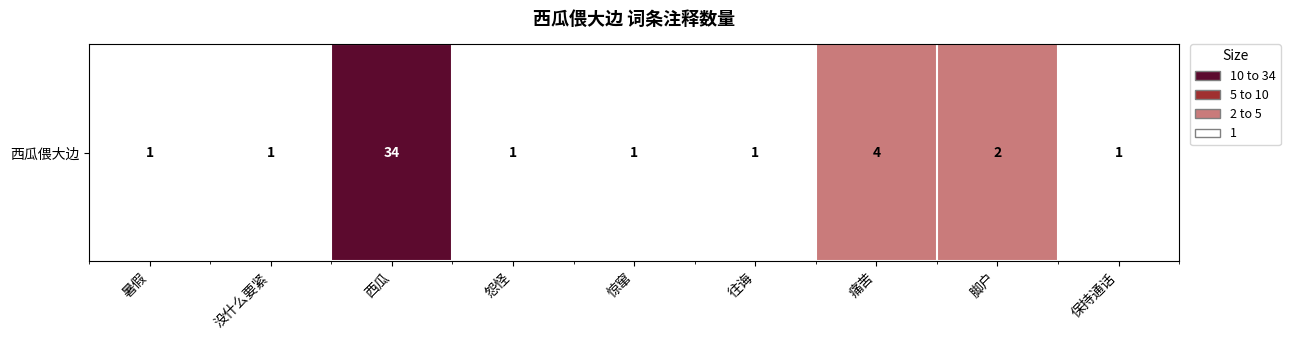

How many data points does each series have?

9